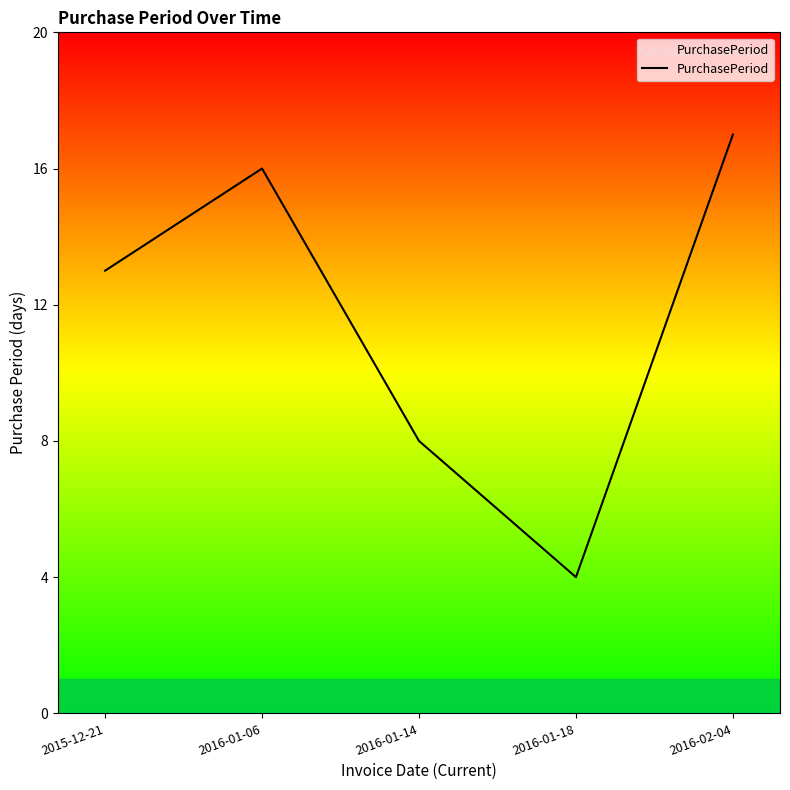

The chart shows a value of 8 at 2016-01-14. True or false?

True